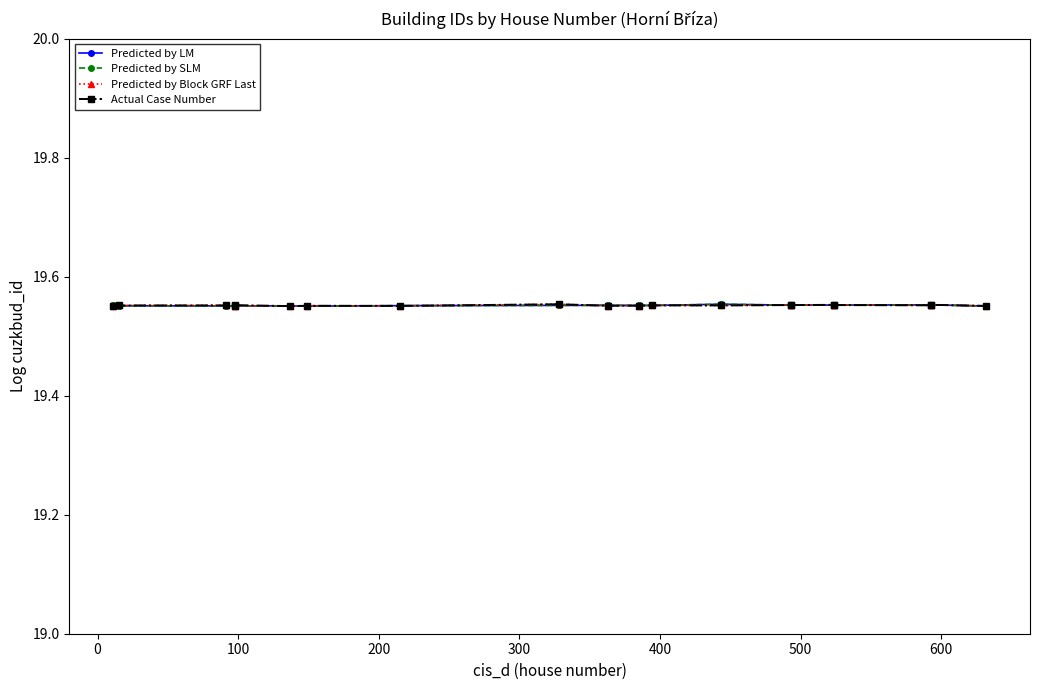

What is the value of the Predicted by SLM point at the 19th from the left?

19.6